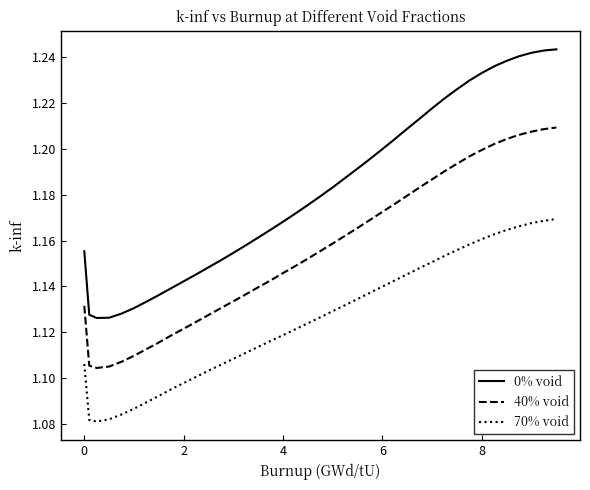

True or false: 0% void and 70% void intersect in this chart.

False